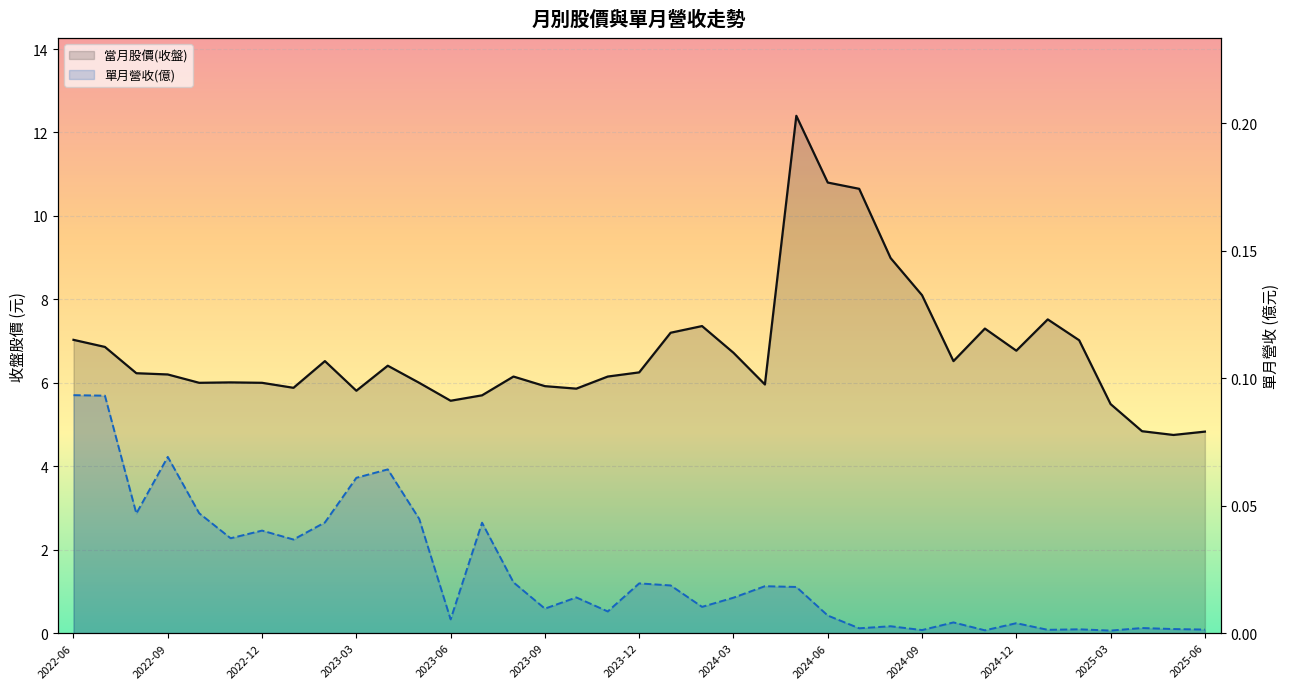

Rank the series at 31 from lowest to highest value.

單月營收(億), 當月股價(收盤)